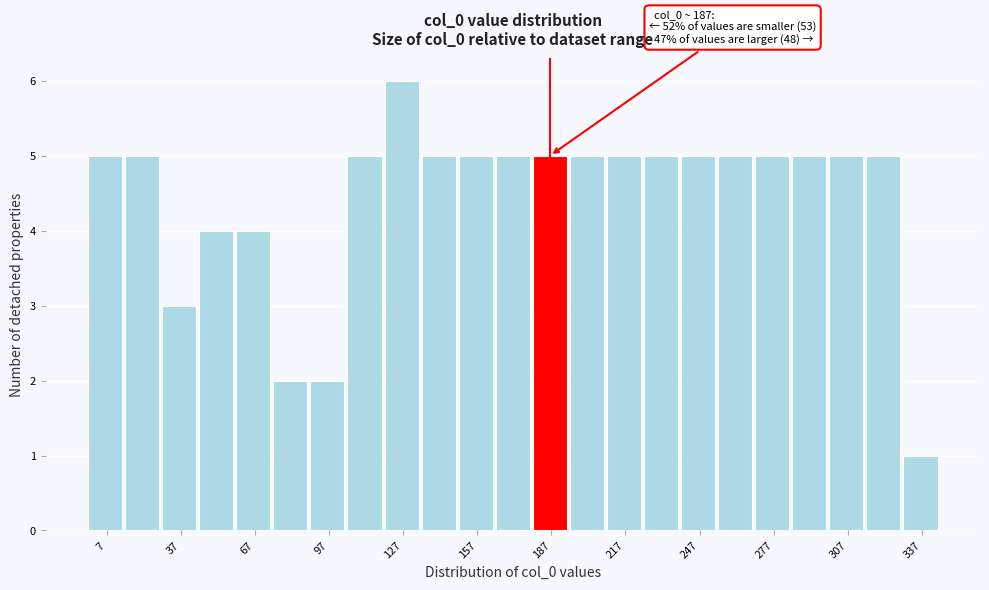

Read against the x-axis, roughly where is the centre of the tallest bar?

125